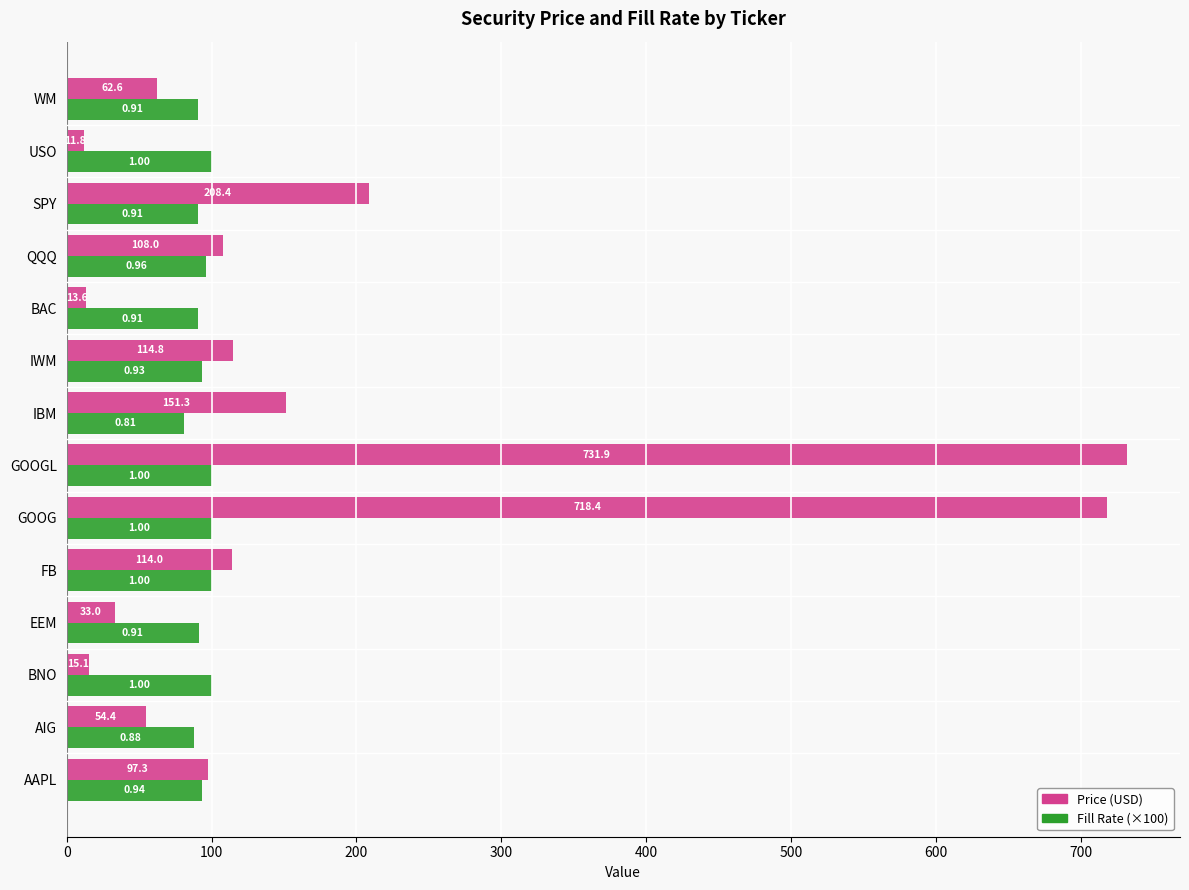

Which label corresponds to the largest value in the chart?

GOOGL